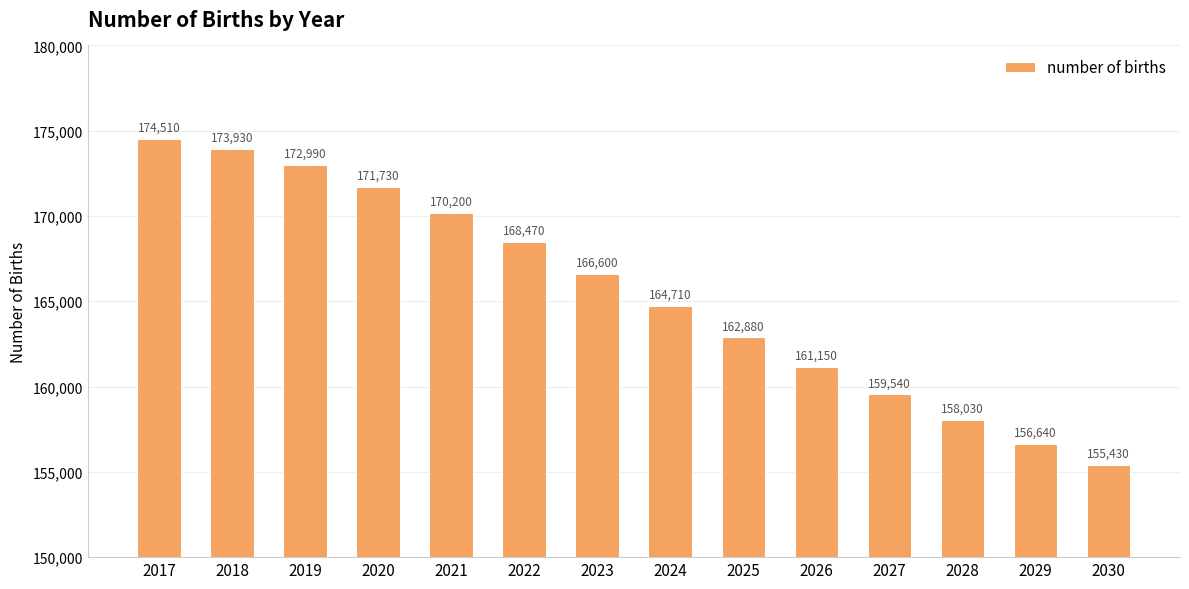

How many data points are less than 166600?

7